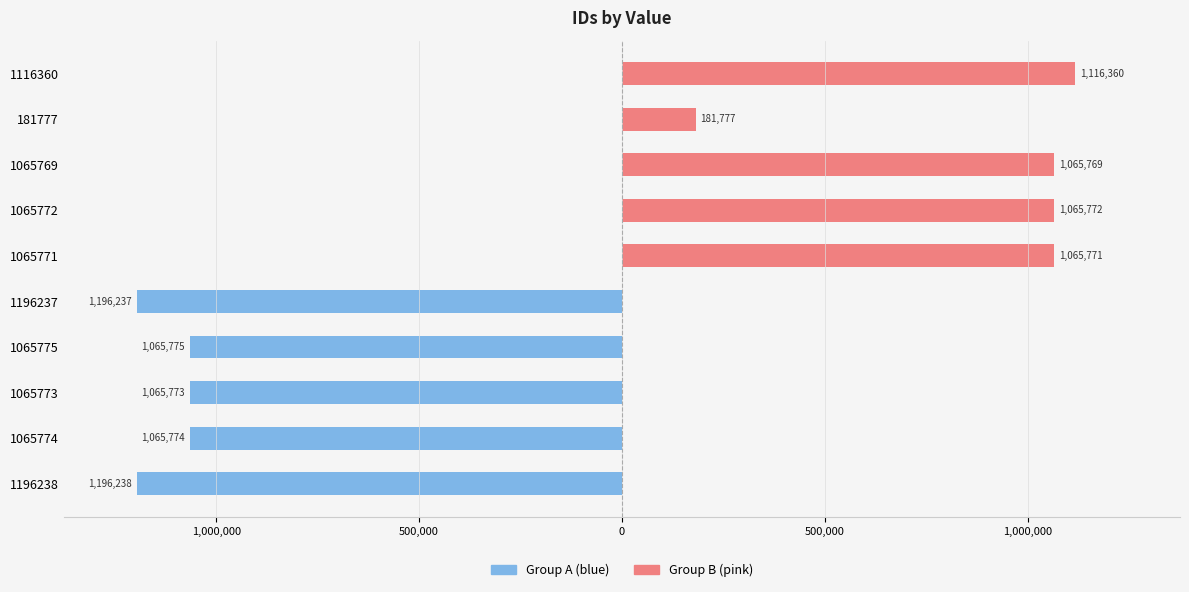

Which series changed the most between 1,500,000 and 0?

Group B (pink)